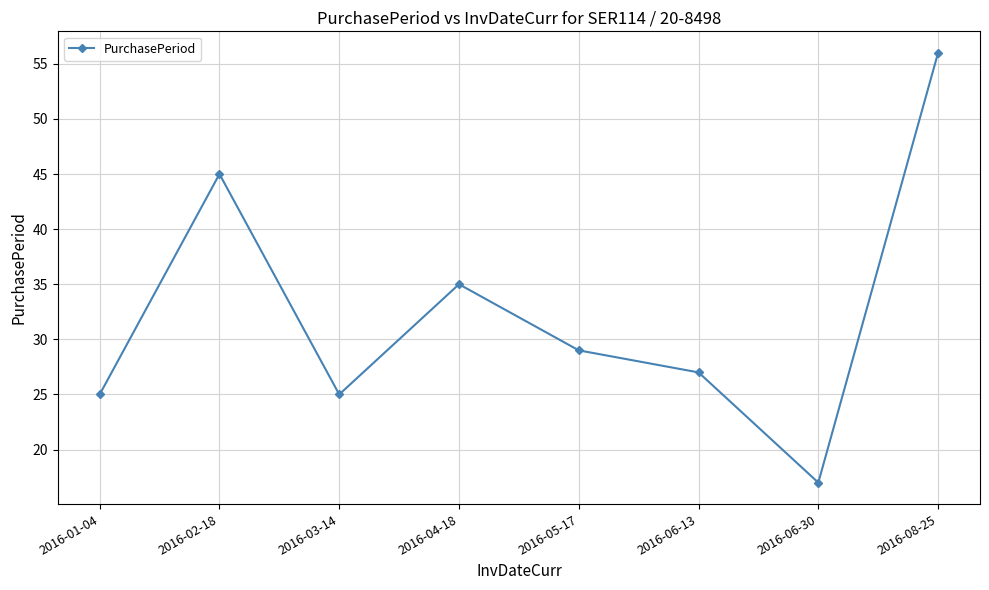

What is the maximum value shown in the chart?

56